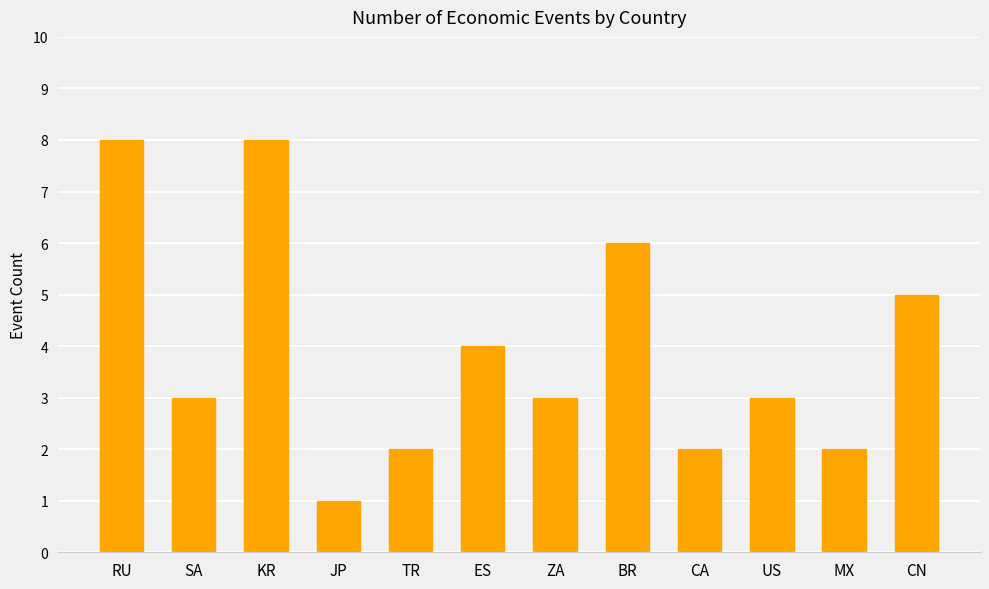

What is the sum of the values at SA and MX?

5